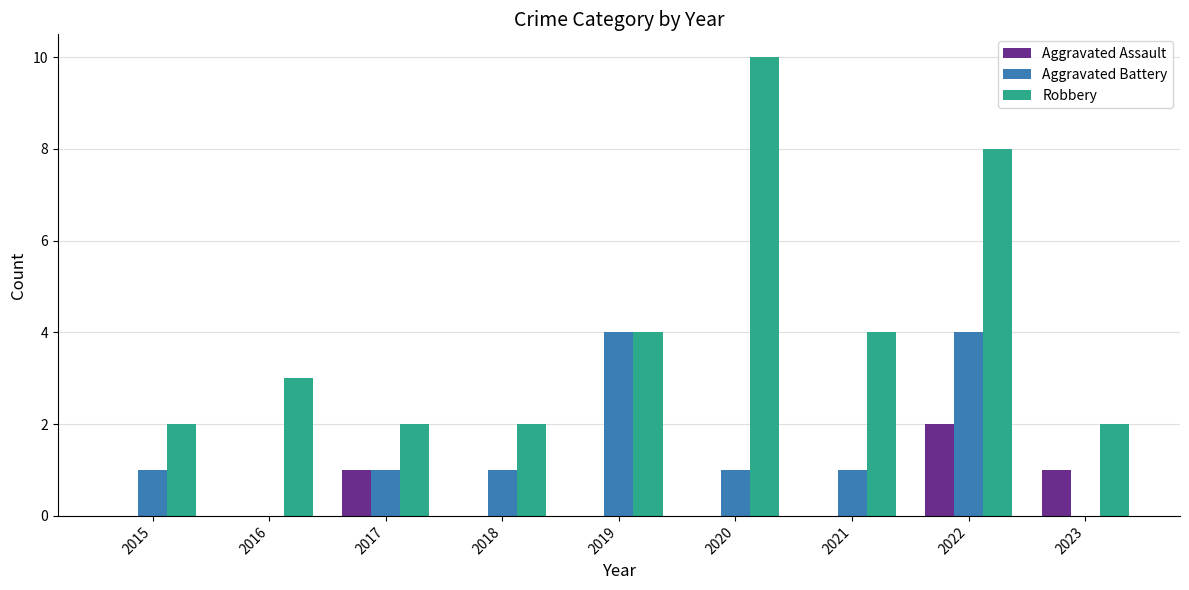

How many distinct data groups are displayed?

3